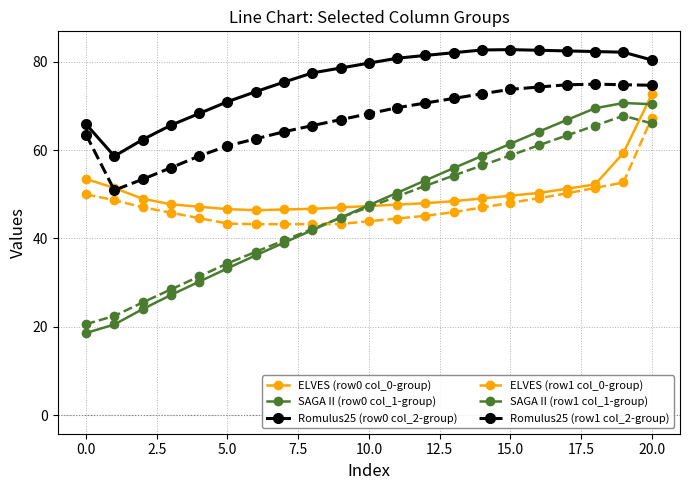

What is the maximum value shown in the chart?

82.7